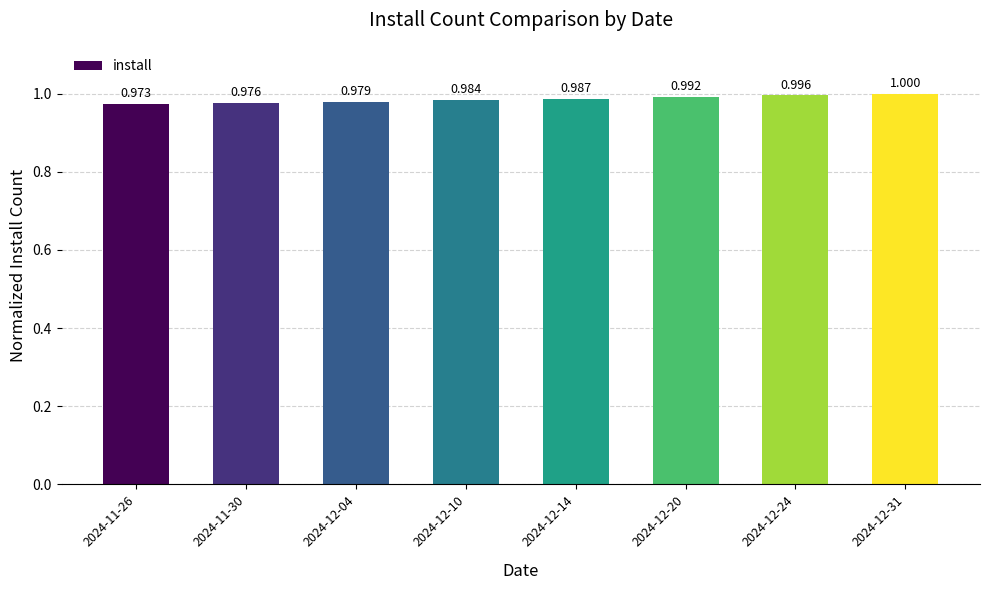

How many distinct data groups are displayed?

1